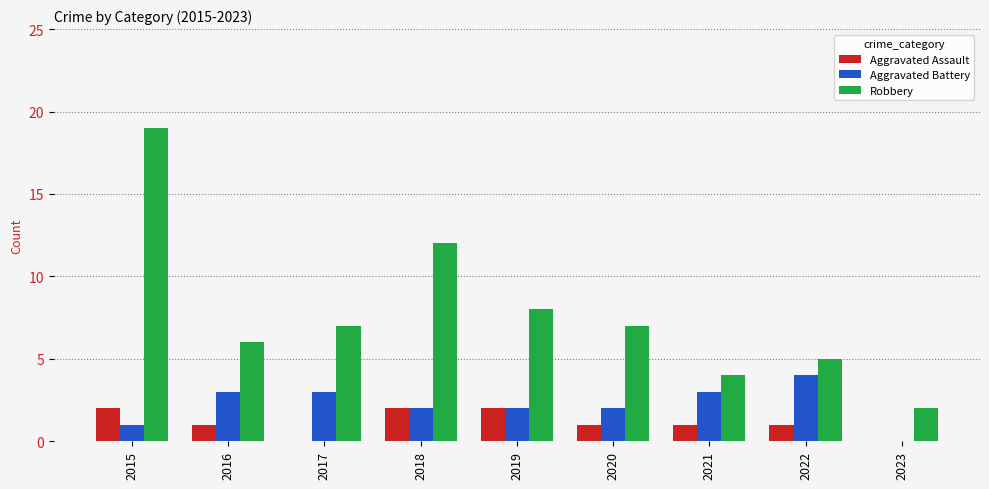

What are all the series names shown in the legend?

Aggravated Assault, Aggravated Battery, Robbery